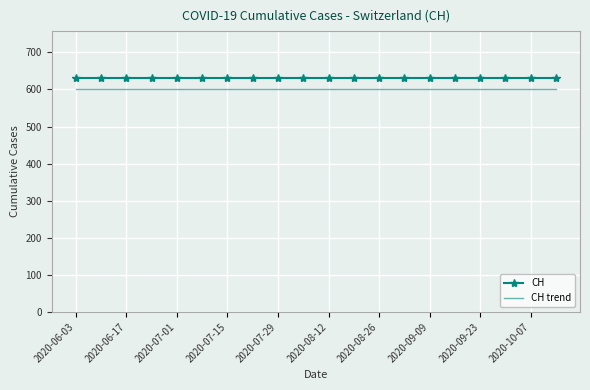

True or false: CH trend and CH intersect in this chart.

False